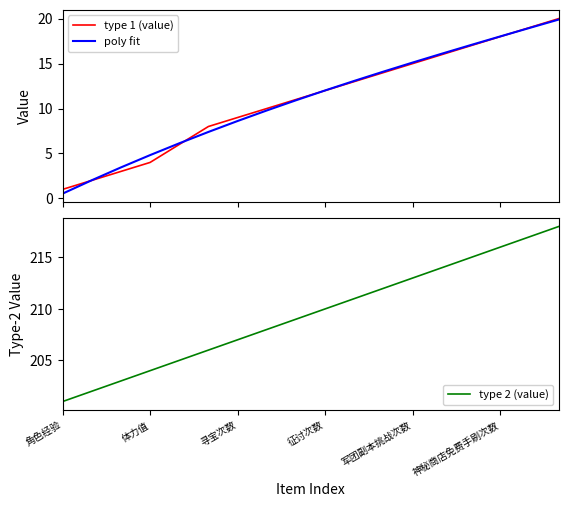

What is the minimum value for type 1 (value)?

1.0